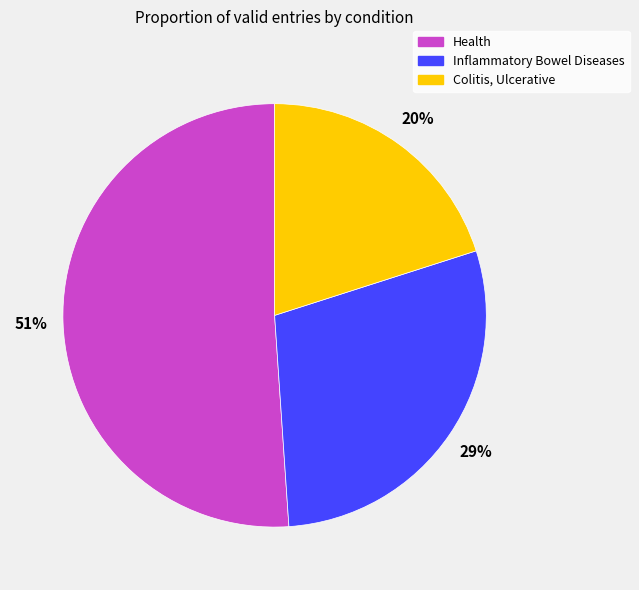

Does any single category account for the majority?

Yes